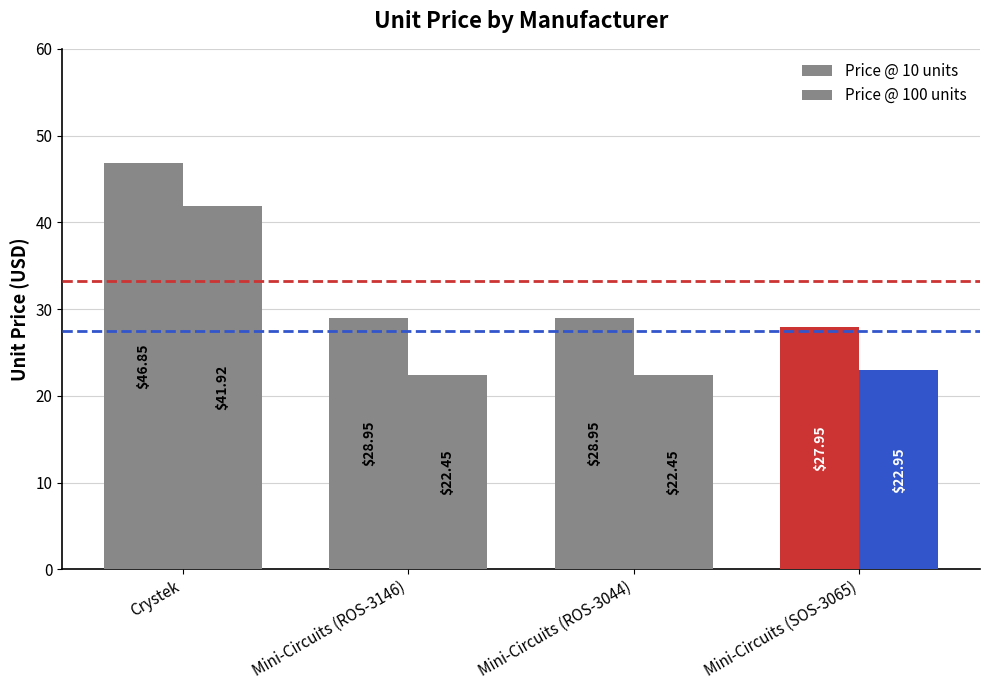

Does the chart contain any negative values?

No